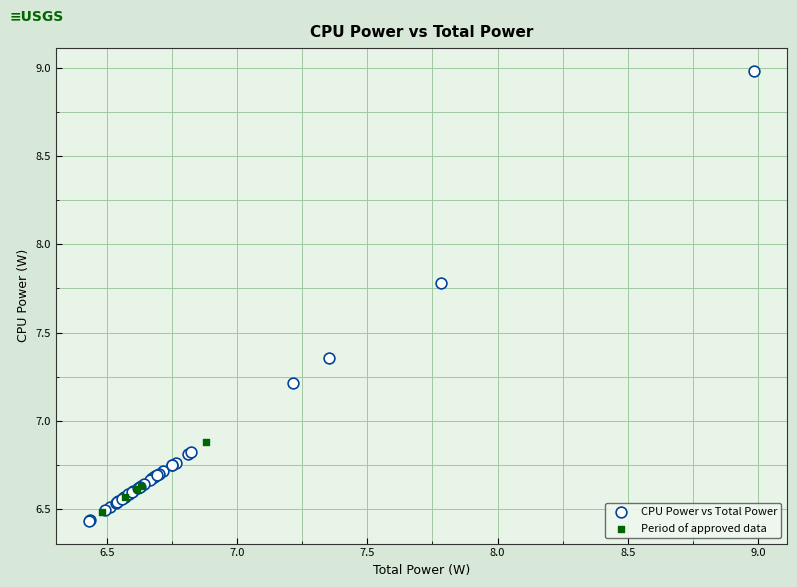

Which series has the largest Y range (max minus min)?

CPU Power vs Total Power